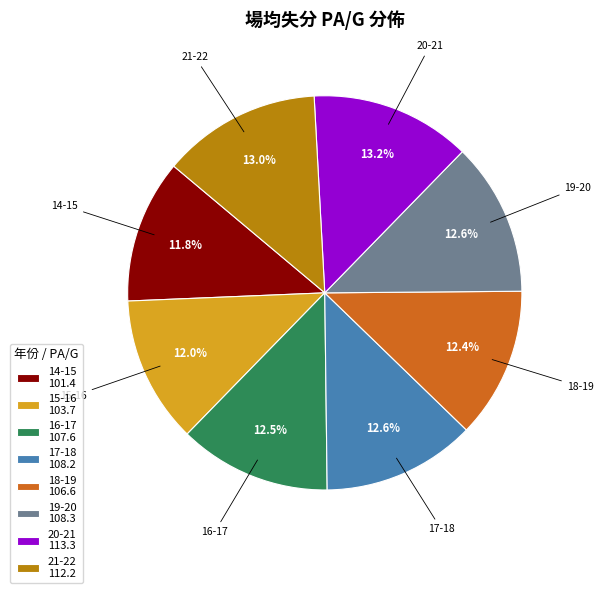

What percentage do 15-16 and 18-19 together represent?

24.4%